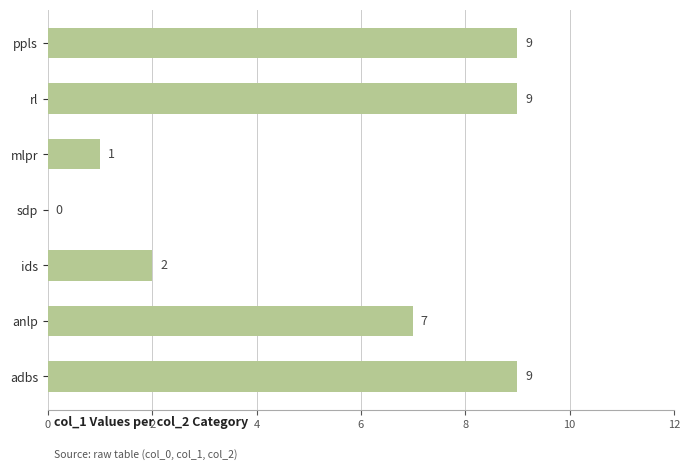

What is the sum of all values?

37